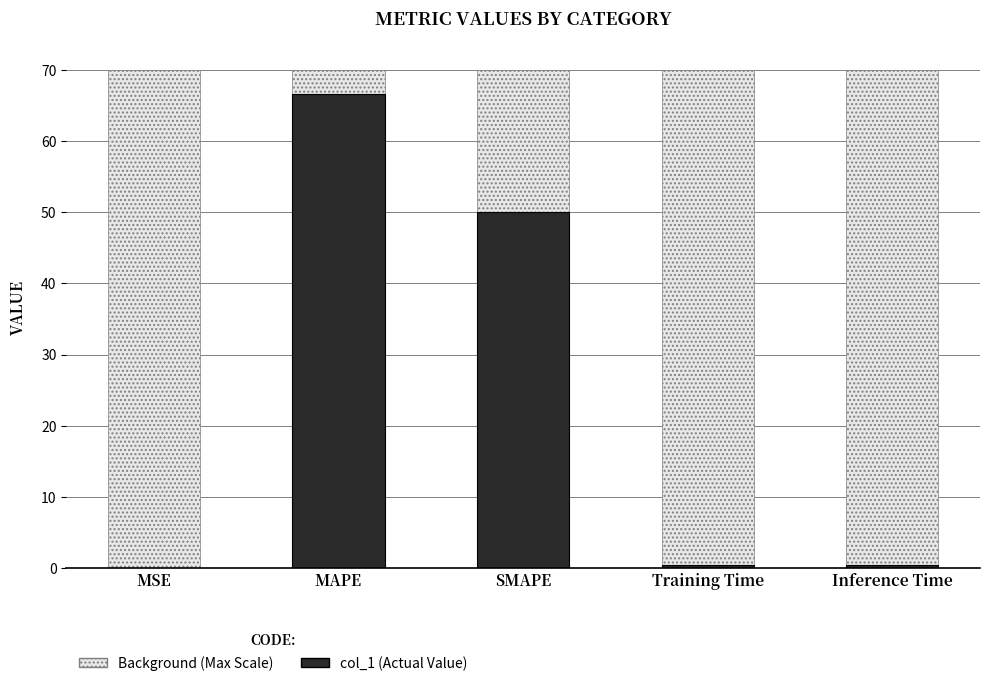

What is the average value?

23.5